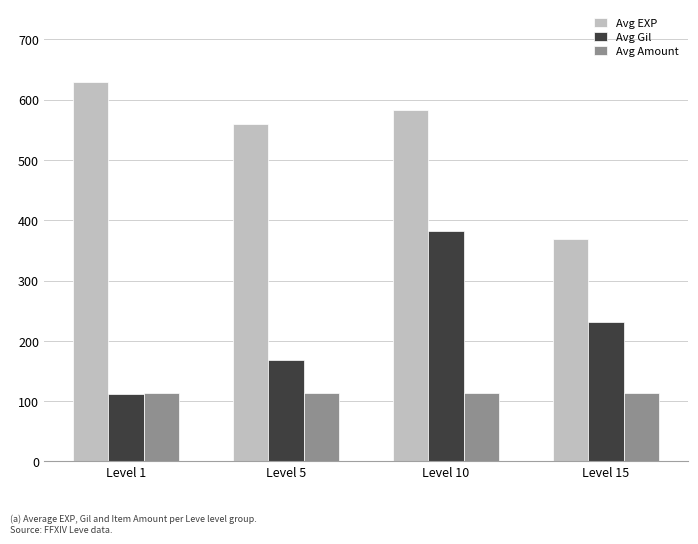

List the series in order of their overall mean, lowest first.

Avg Amount, Avg Gil, Avg EXP